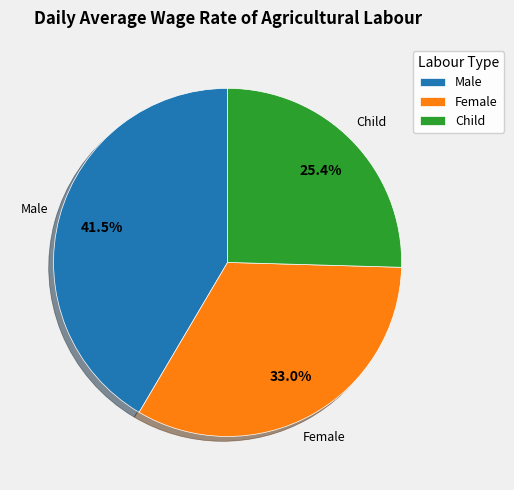

Count the number of slices in the pie.

3